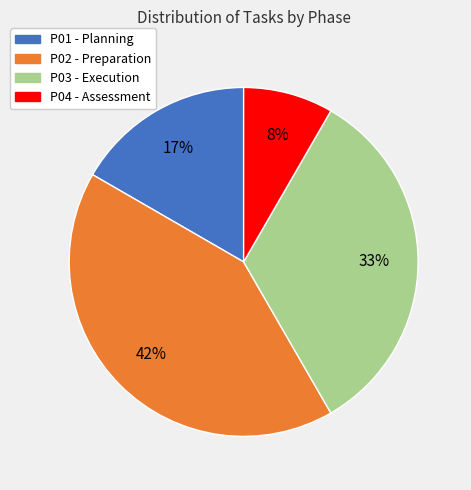

True or false: P02 accounts for 42% of the total.

True